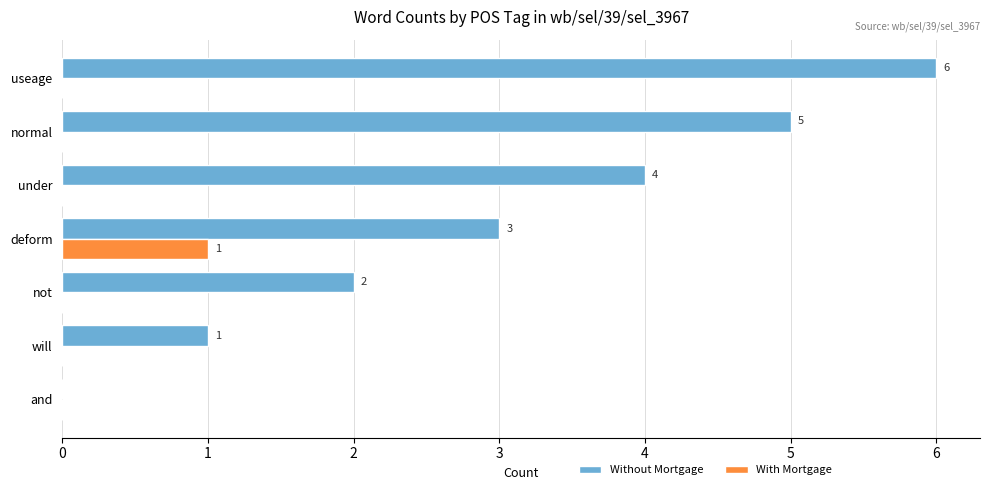

Read the Without Mortgage value at useage.

6